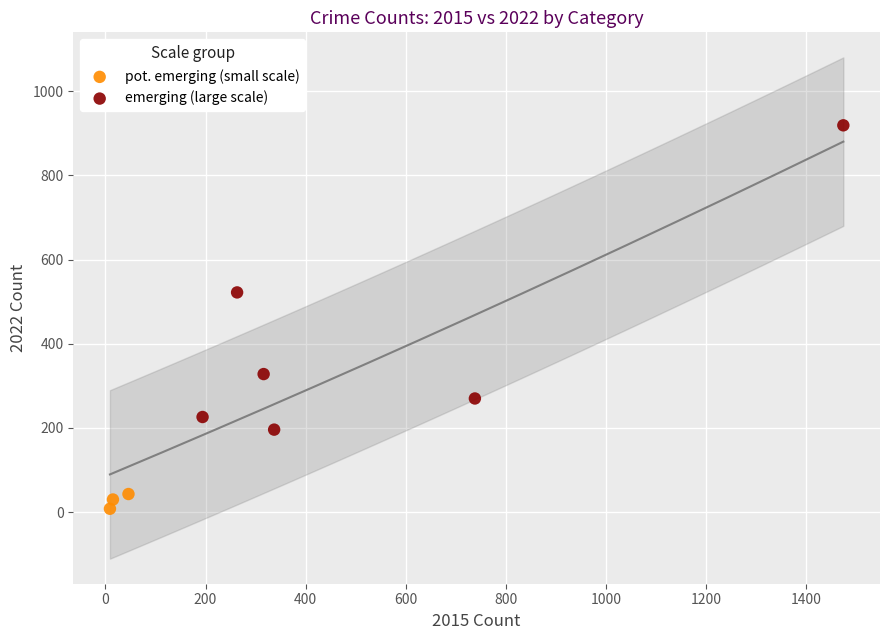

Which series contains the highest Y value?

emerging (large scale)